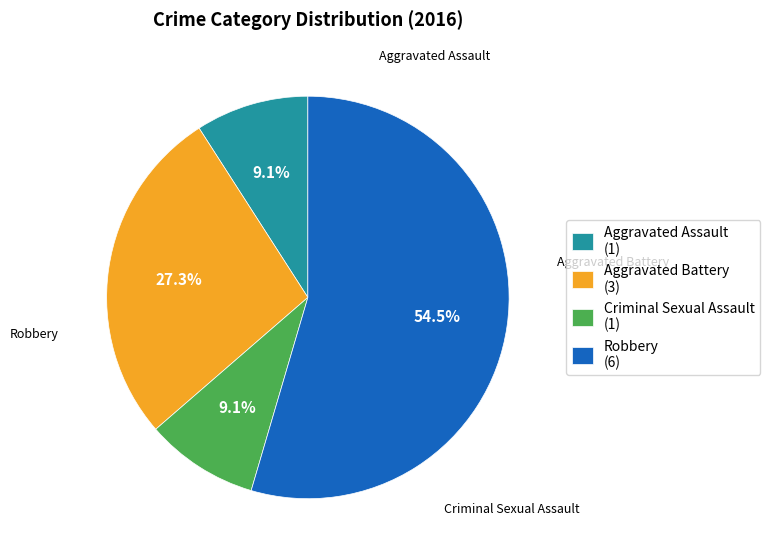

Is there any slice that represents more than half of the pie?

Yes